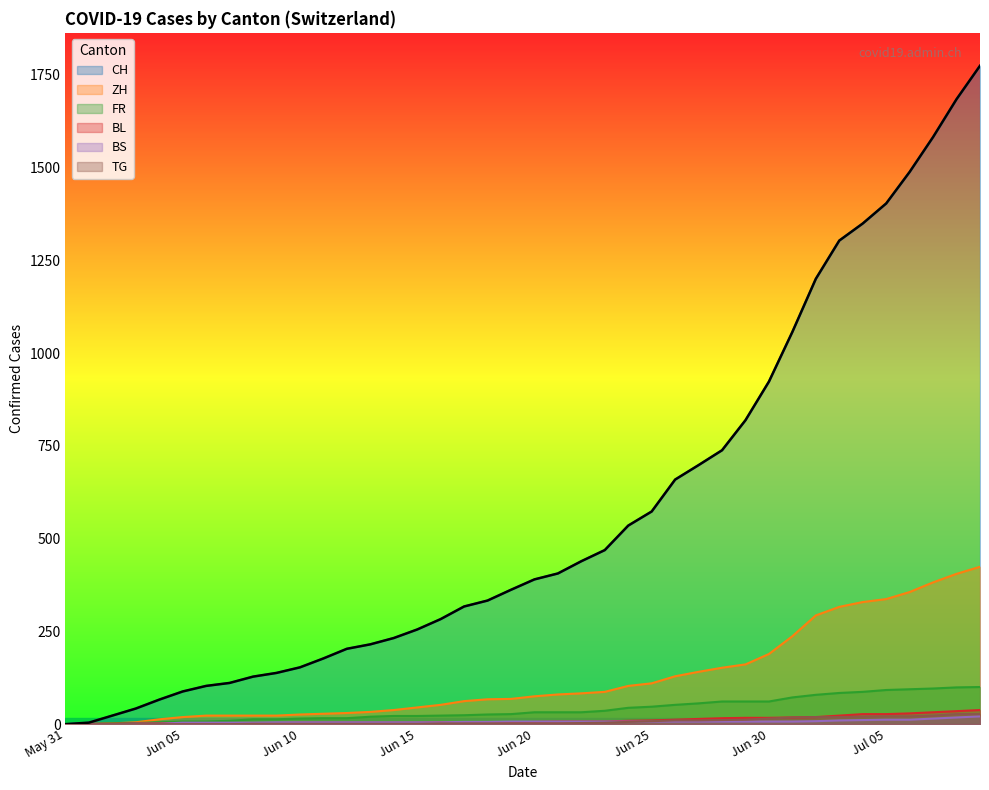

Which series has the largest total across all categories?

CH